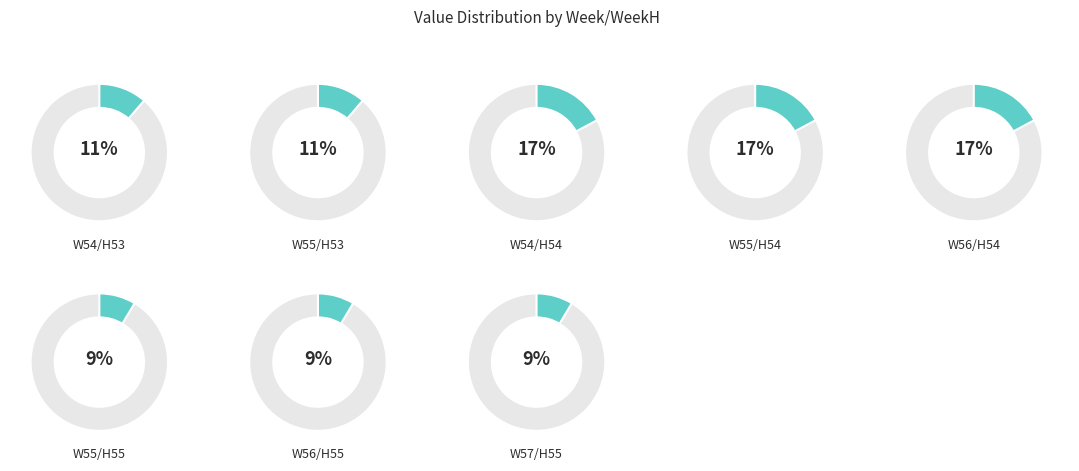

Which slice is the smallest?

WEEKS=55,WEEKH=55